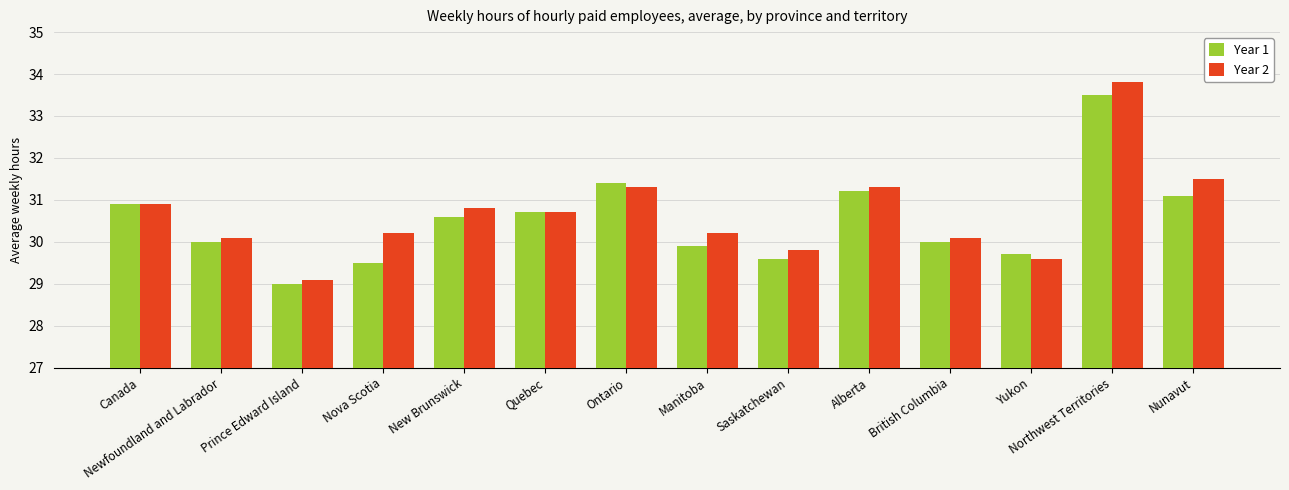

What is the average value of the Year 1 series?

30.5